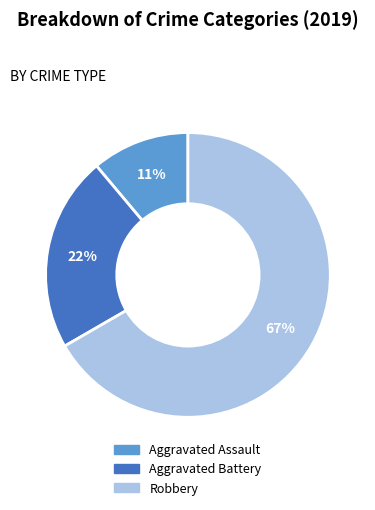

Is there any slice that represents more than half of the pie?

Yes